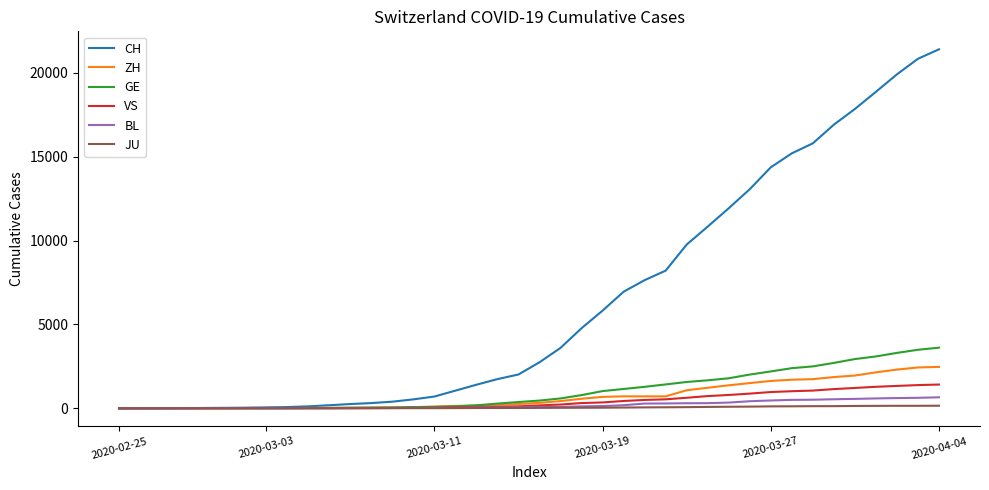

Which series has the largest total across all categories?

CH